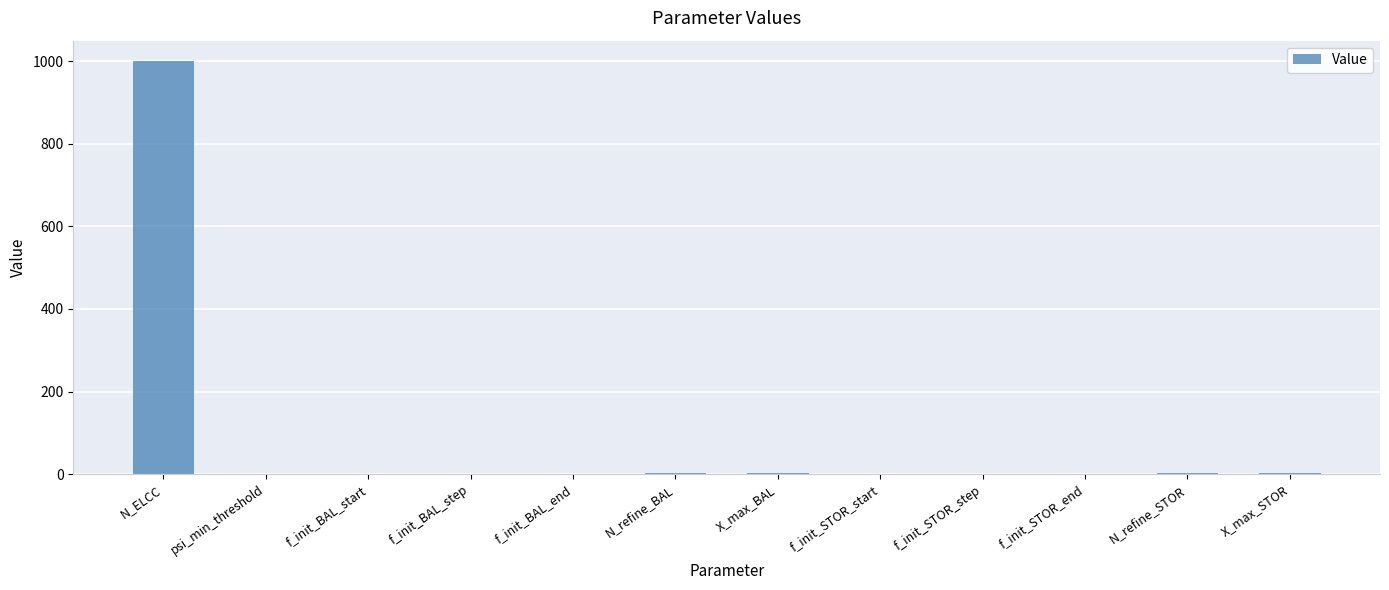

Which label corresponds to the largest value in the chart?

N_ELCC